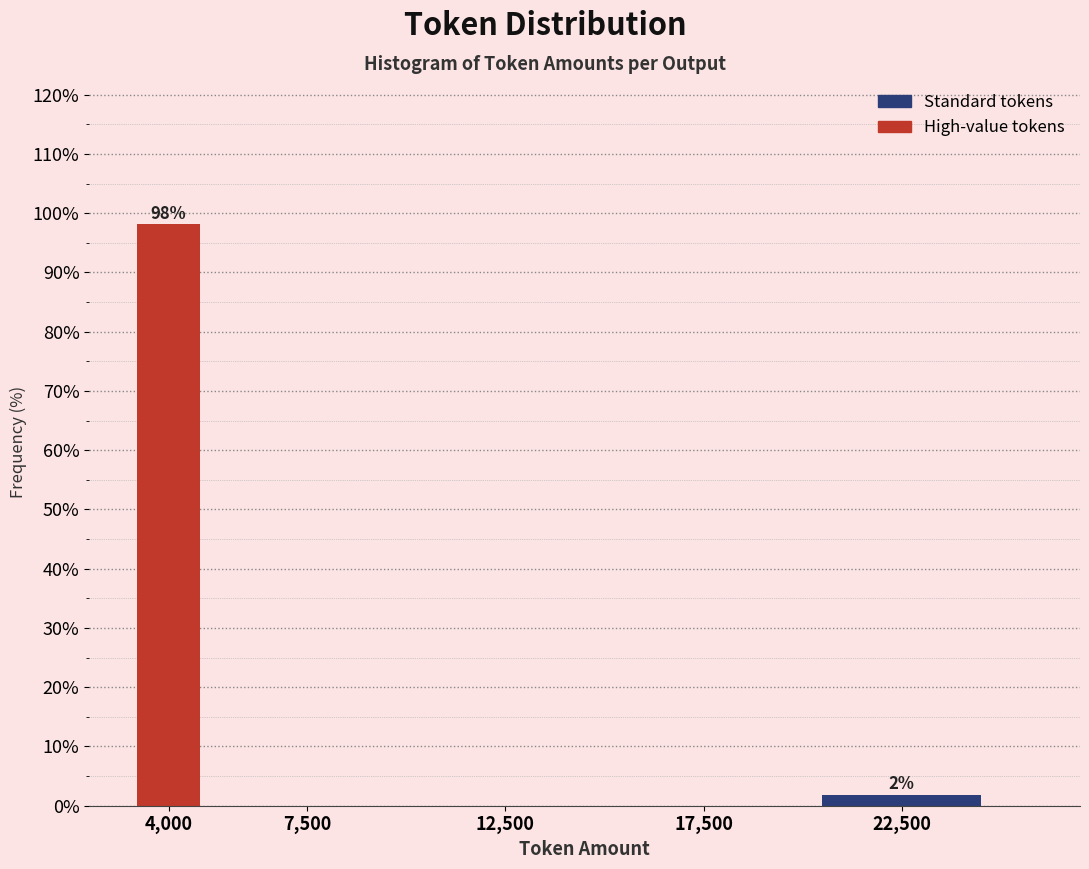

Reading right to left, extract all data points from this chart.

22,500=1.9	17,500=0.0	12,500=0.0	7,500=0.0	4,000=98.1